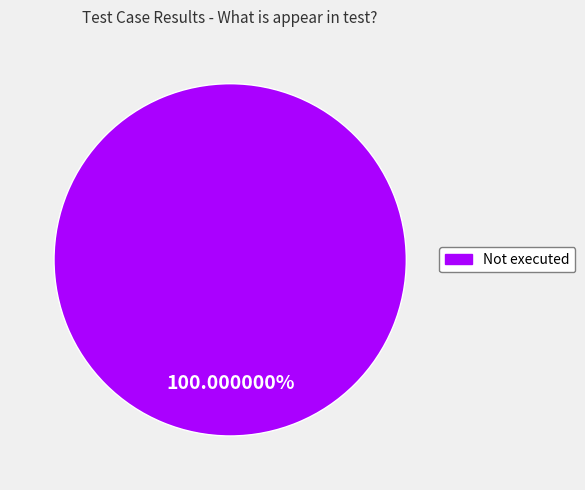

Is there any slice that represents more than half of the pie?

Yes